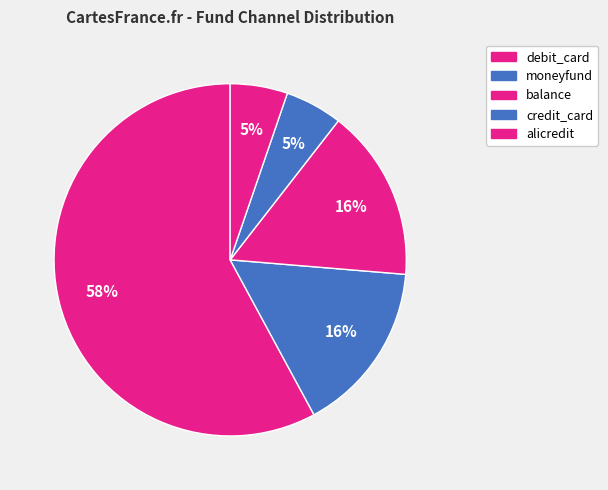

Is there any slice that represents more than half of the pie?

Yes